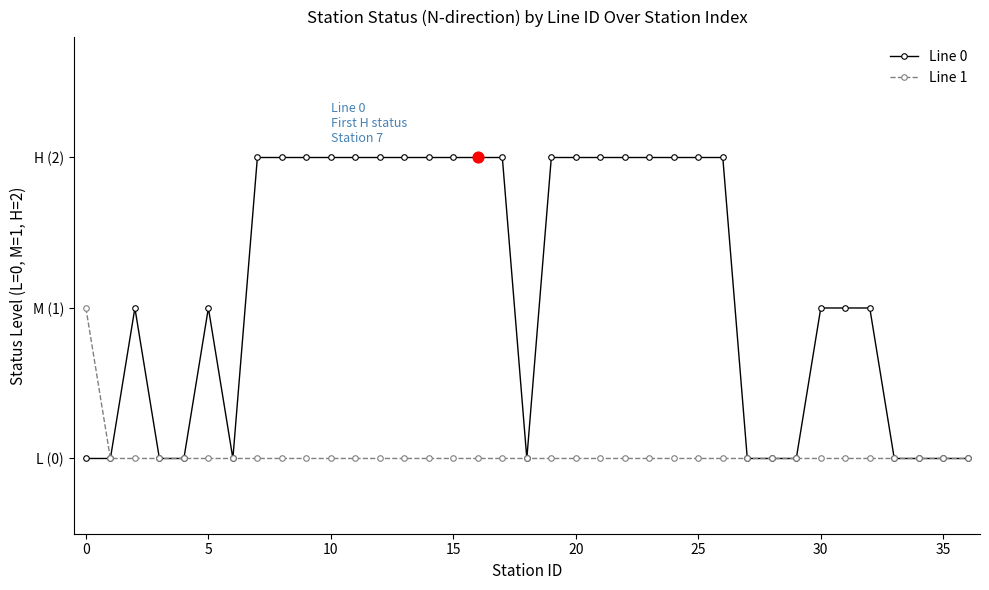

What are all the series names shown in the legend?

Line 0, Line 1